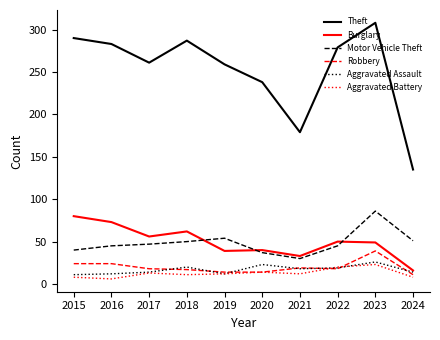

True or false: Robbery and Theft intersect in this chart.

False